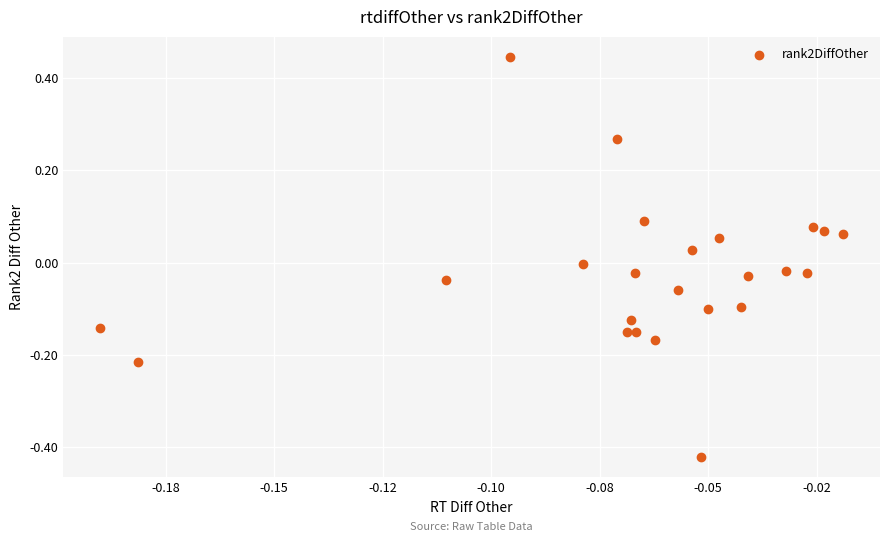

What is the range of Y values (max minus min)?

0.9